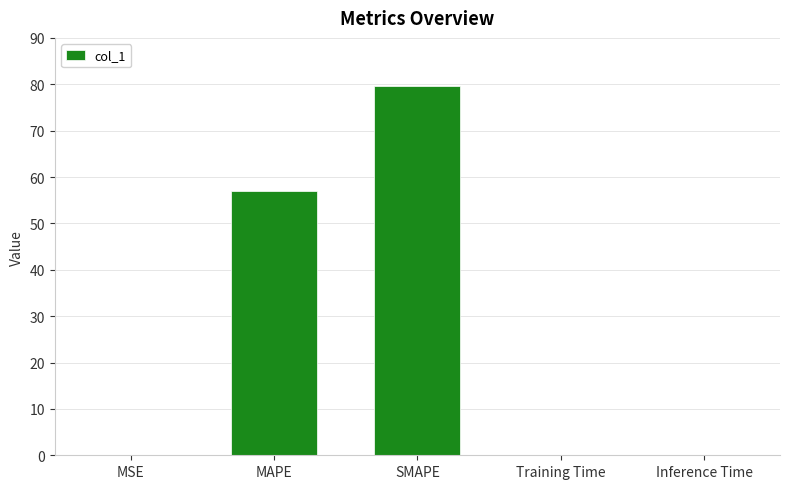

What is the sum of all values?

136.6